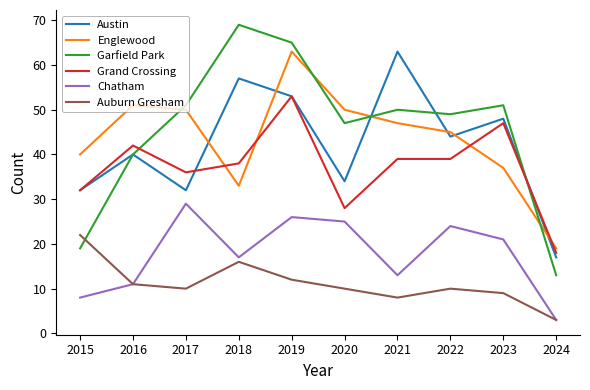

How many distinct data groups are displayed?

6